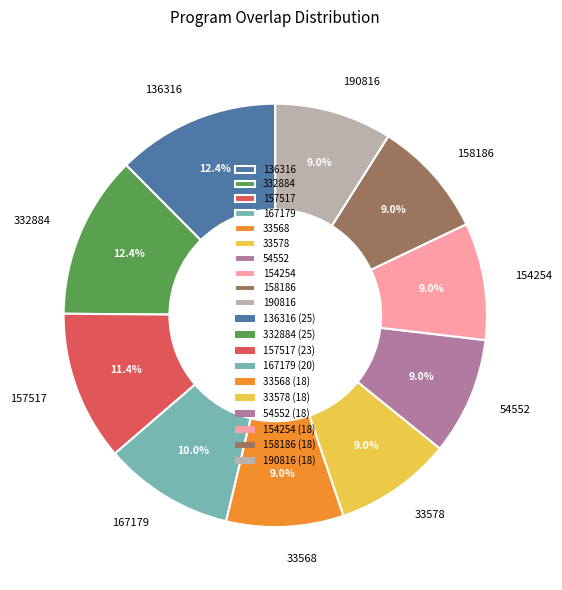

Approximately how many times larger is the value at 136316 compared to 190816?

1.4